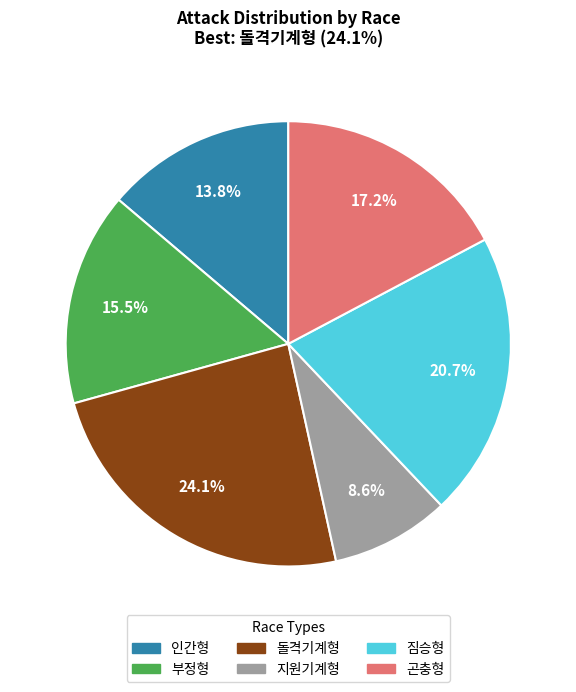

Is there any slice that represents more than half of the pie?

No